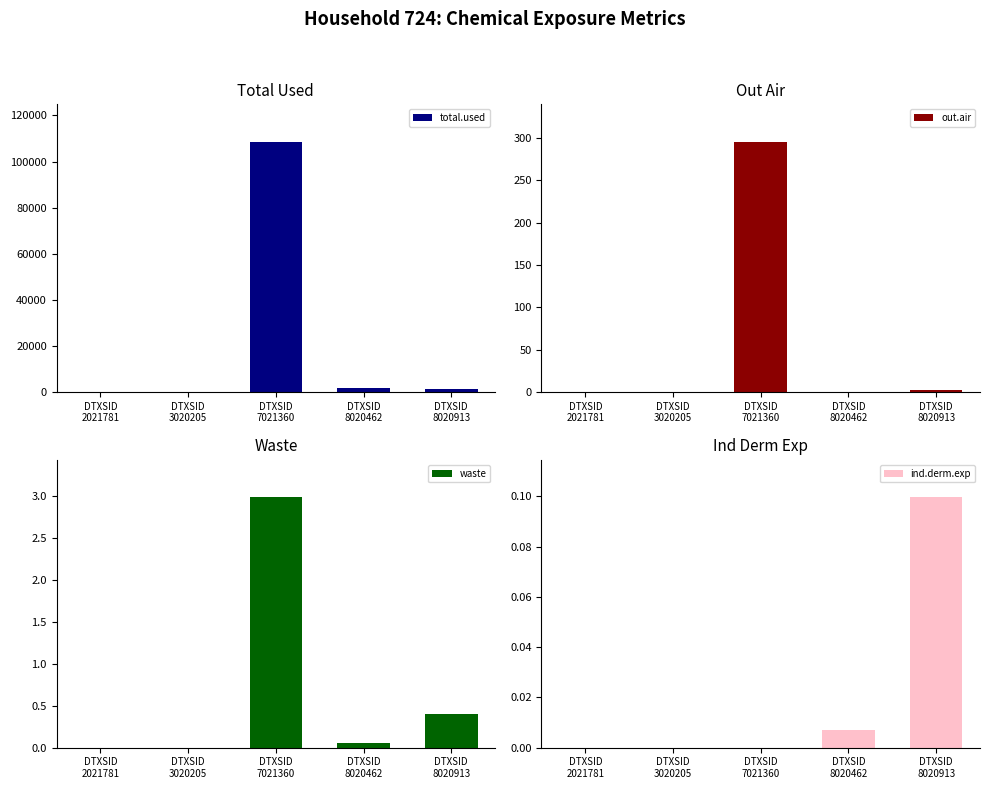

Which has a higher value, DTXSID
7021360 or DTXSID
8020913?

DTXSID
7021360